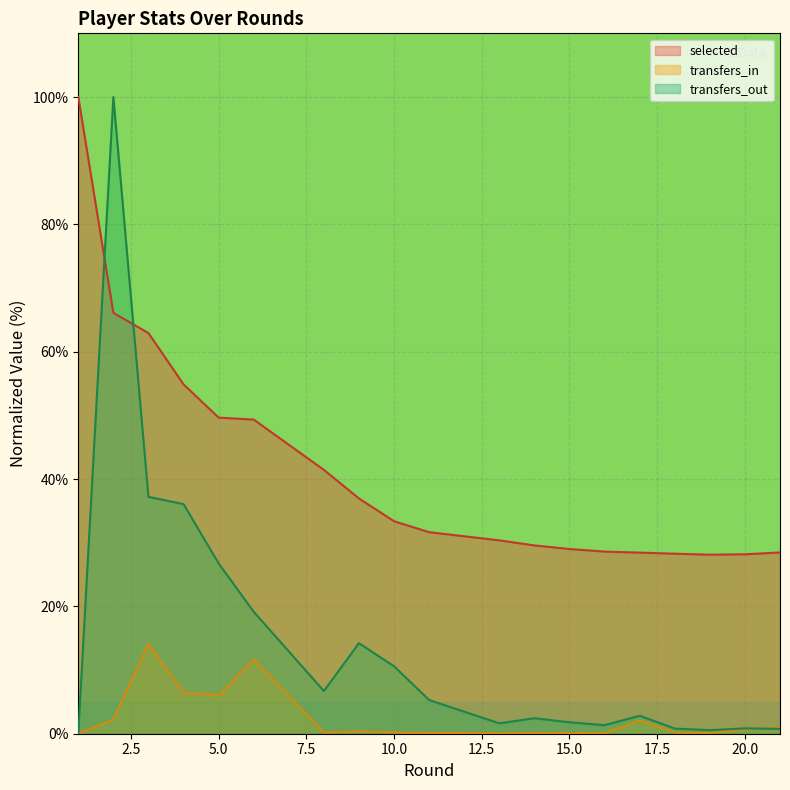

Rank the series by their maximum value, from highest to lowest.

selected, transfers_out, transfers_in